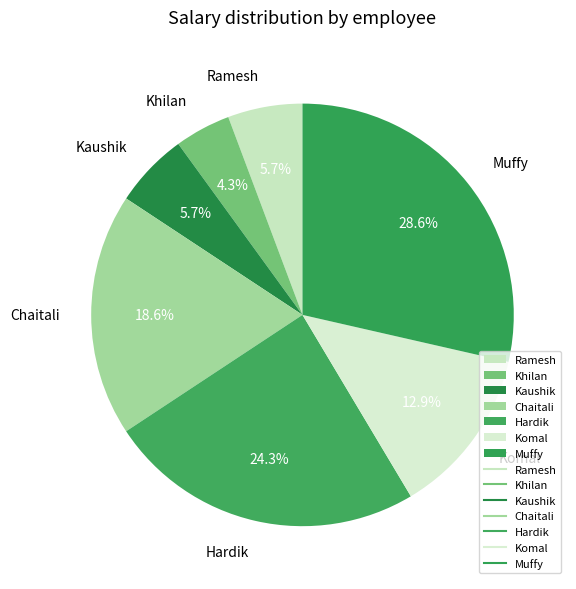

To the nearest percent, what percentage of the pie is Ramesh?

6%